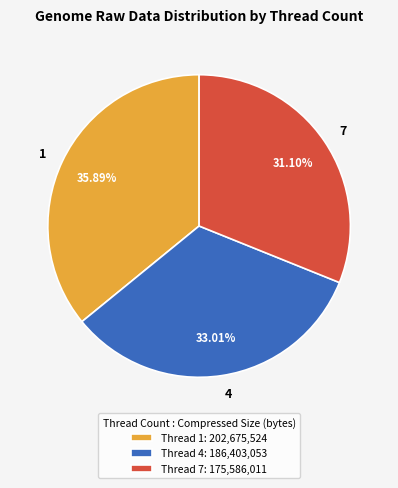

Does any single category account for the majority?

No